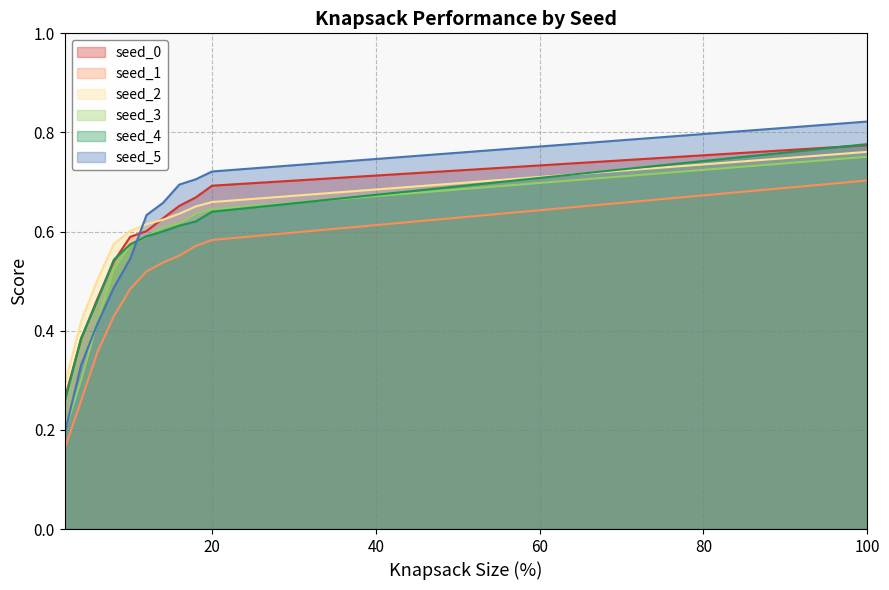

True or false: seed_0 has more than 0 points higher than both neighbors.

False